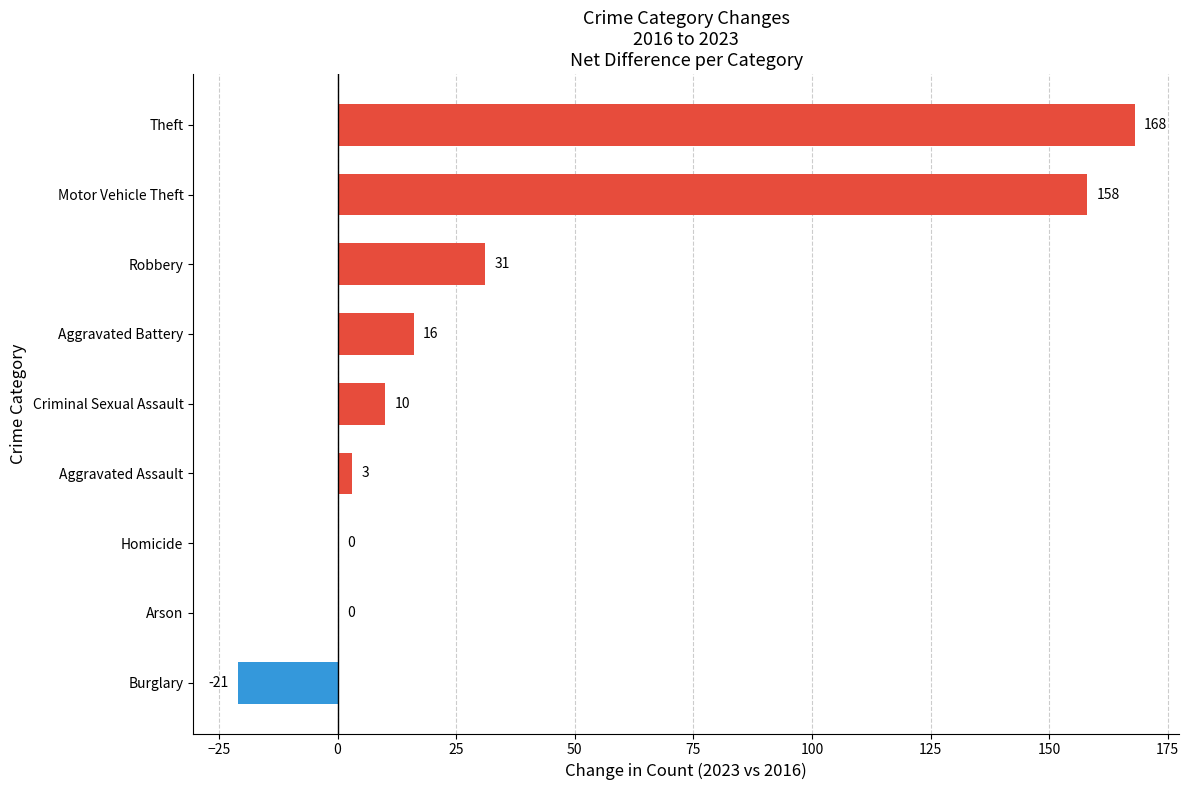

What value does the data have at Aggravated Battery, to the nearest 5?

15